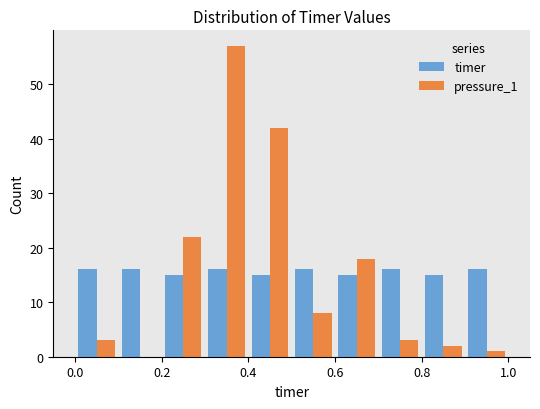

What is the height of the timer bar covering 0.1 to 0.2 on the x-axis? The values are not printed on the chart, so give them approximately, as read against the axis.

16